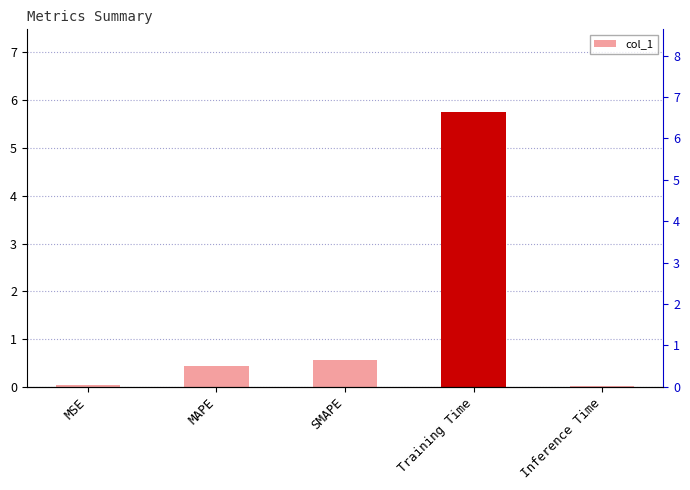

Reading left to right, what are all the values shown in this chart?

MSE=0.0	MAPE=0.4	SMAPE=0.6	Training Time=5.8	Inference Time=0.0